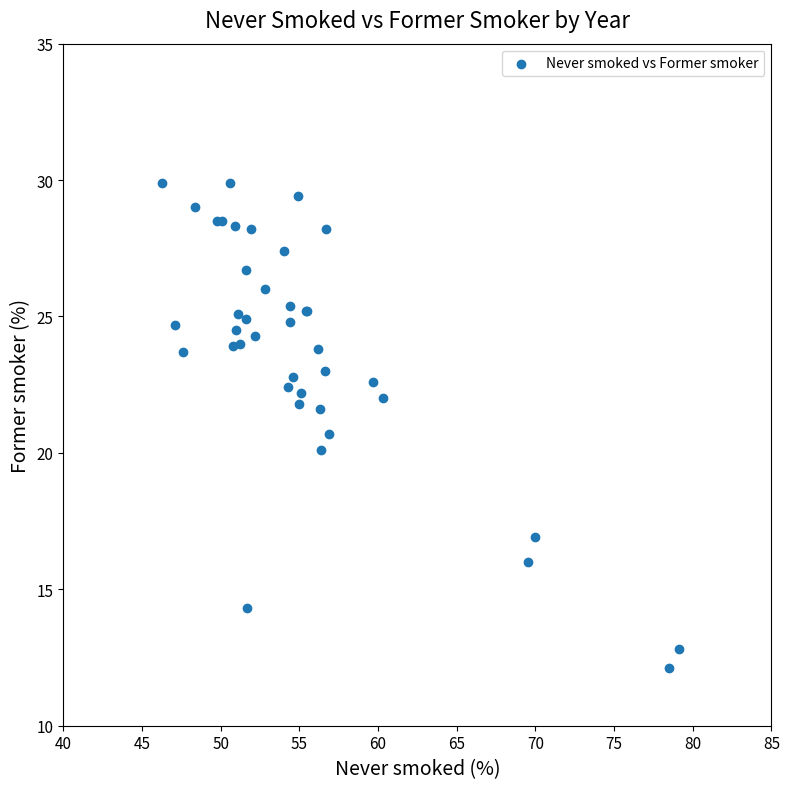

What Y value in the scatter plot is closest to 21?

20.7